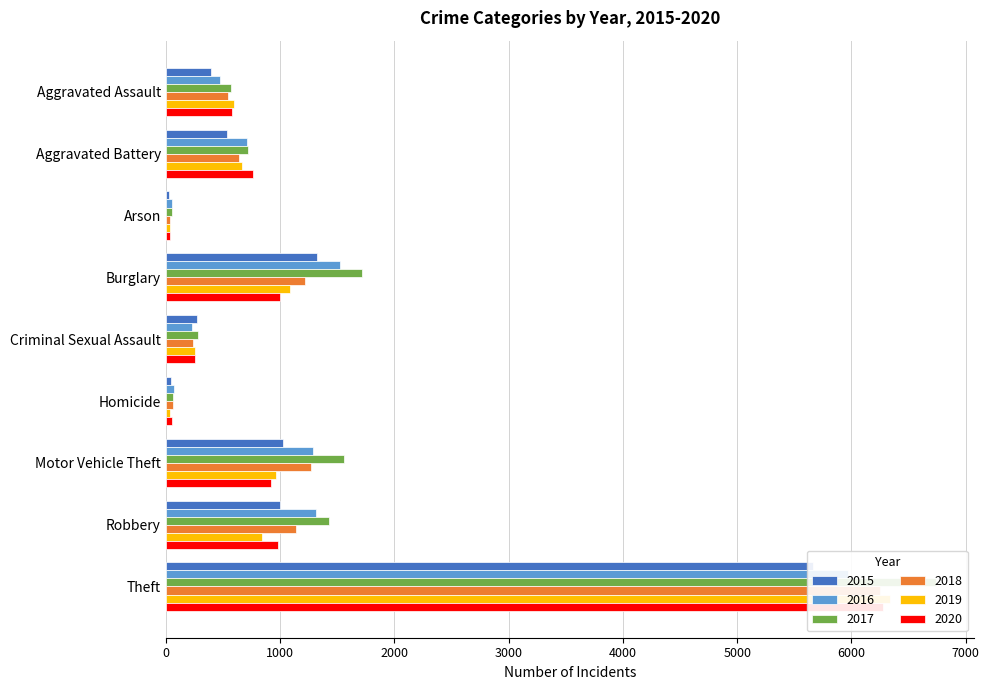

What is the greatest value displayed?

6736